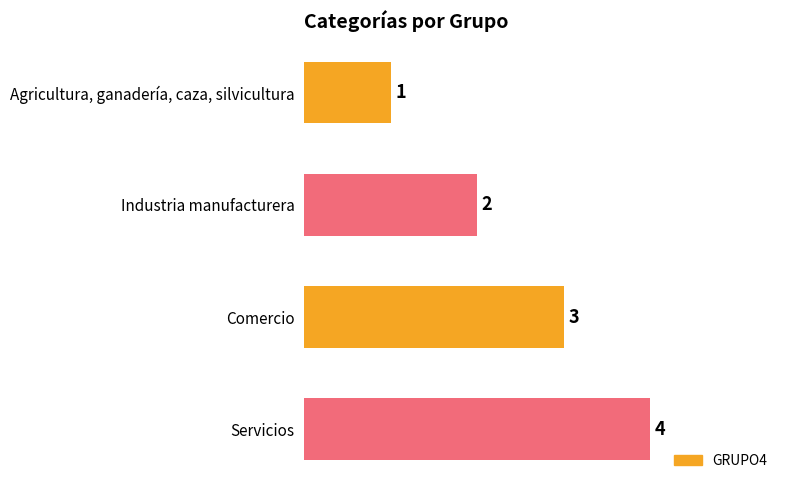

Rank the categories by value from highest to lowest.

Servicios, Comercio, Industria manufacturera, Agricultura, ganadería, caza, silvicultura